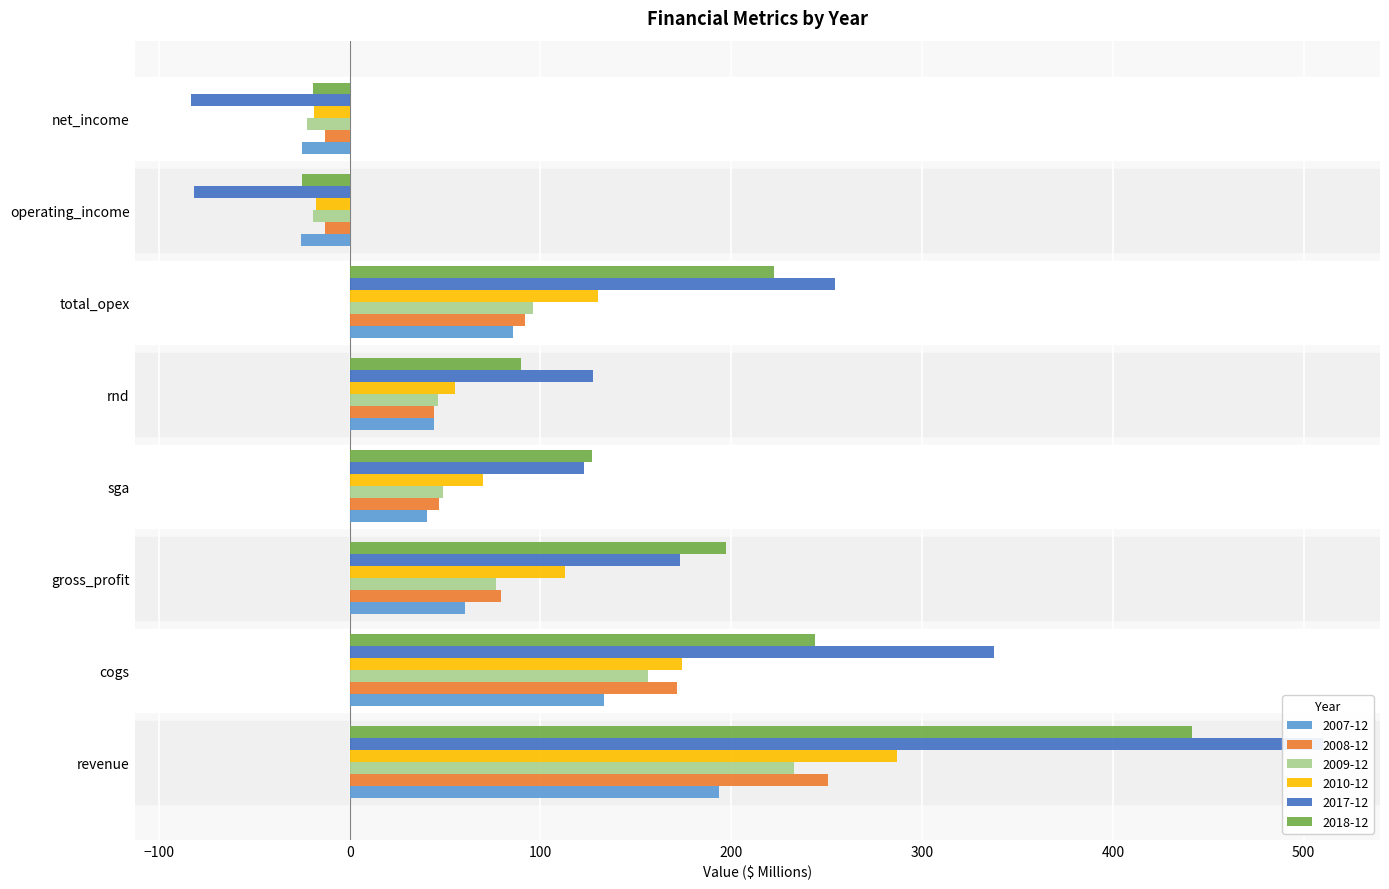

What is the sum of all 2009-12 values?

615.3